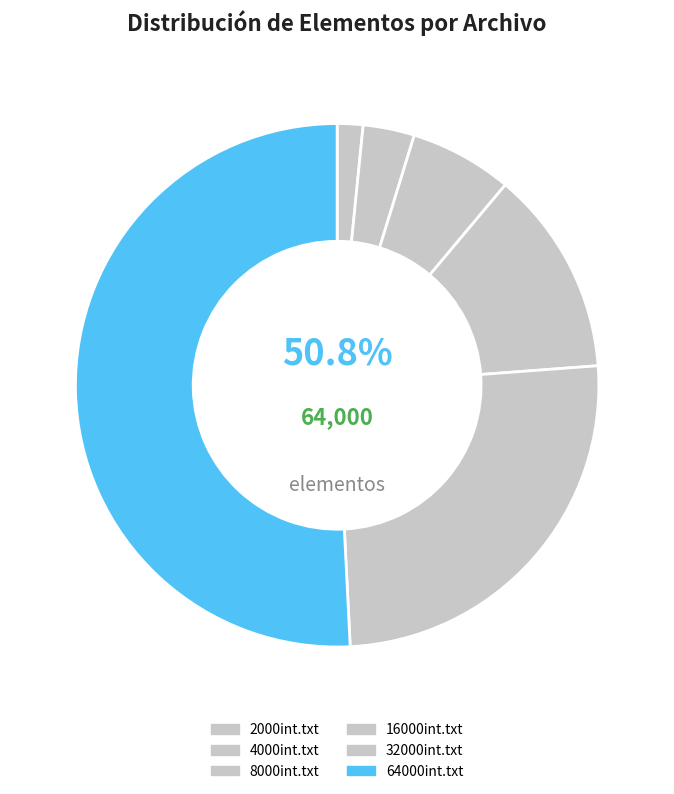

Count the number of slices in the pie.

6